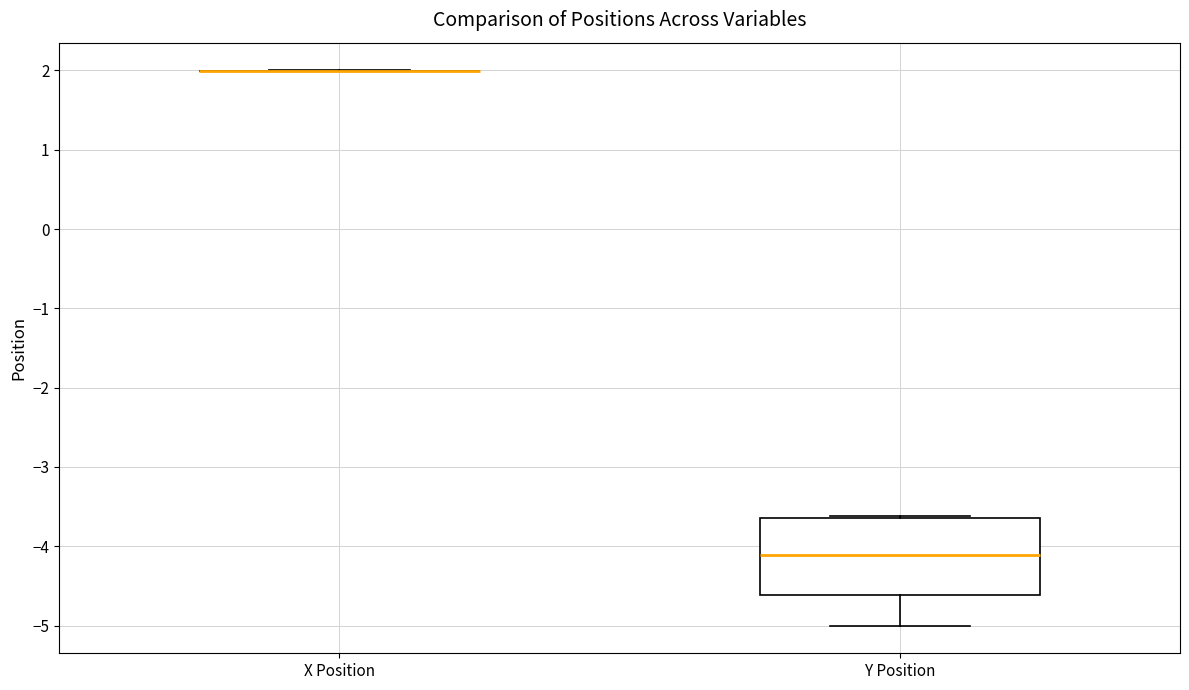

Reading left to right, read every box against the y-axis: the position of its median line, the range the box covers, and the ends of its whiskers. The values are not printed on the chart, so give them approximately, as read against the axis.

X Position: box collapsed to a line at 2.0, whiskers 2.0 to 2.0
Y Position: median -4.1, box -4.6 to -3.6, whiskers -5.0 to -3.6